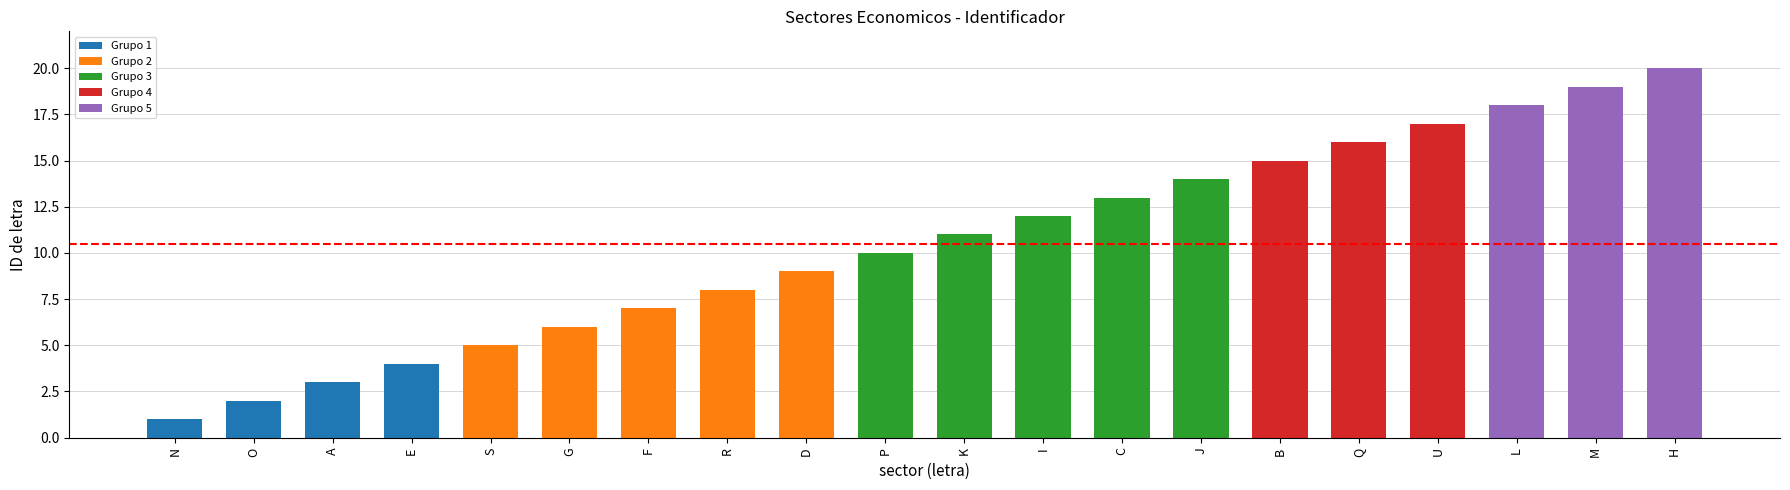

Is it true that the value at C is 23?

False